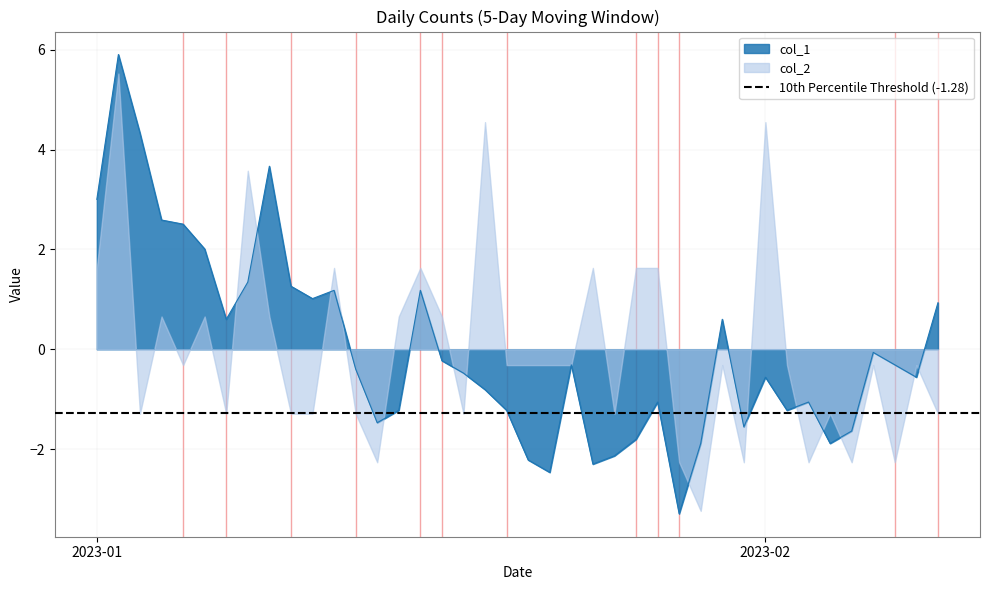

Where is the first local maximum?

2023-01-02